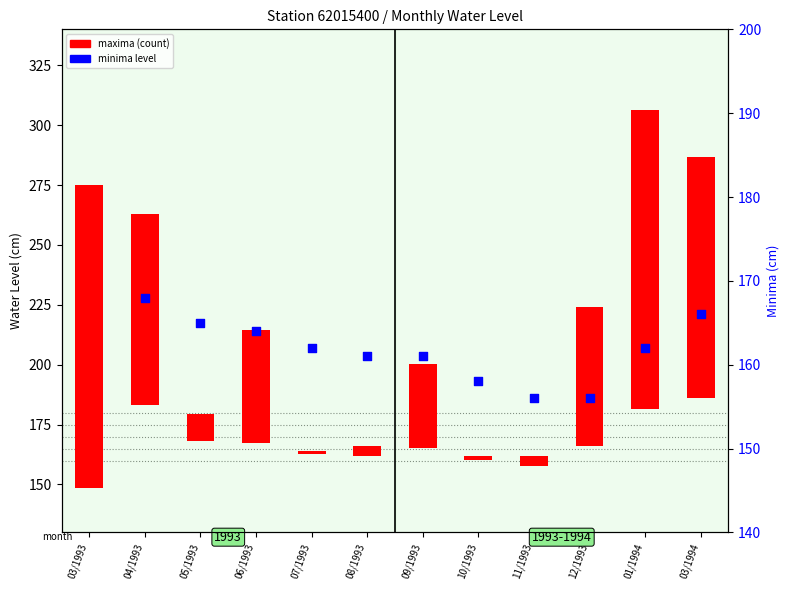

What is the ratio of the value at 04/1993 to the value at 10/1993?

1.1